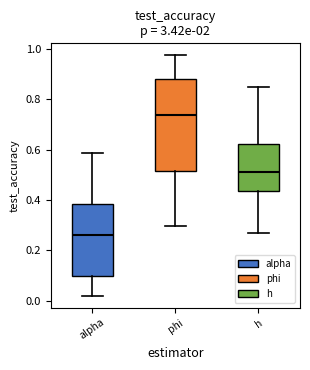

Which box is the tallest, from its lower edge to its upper edge?

phi